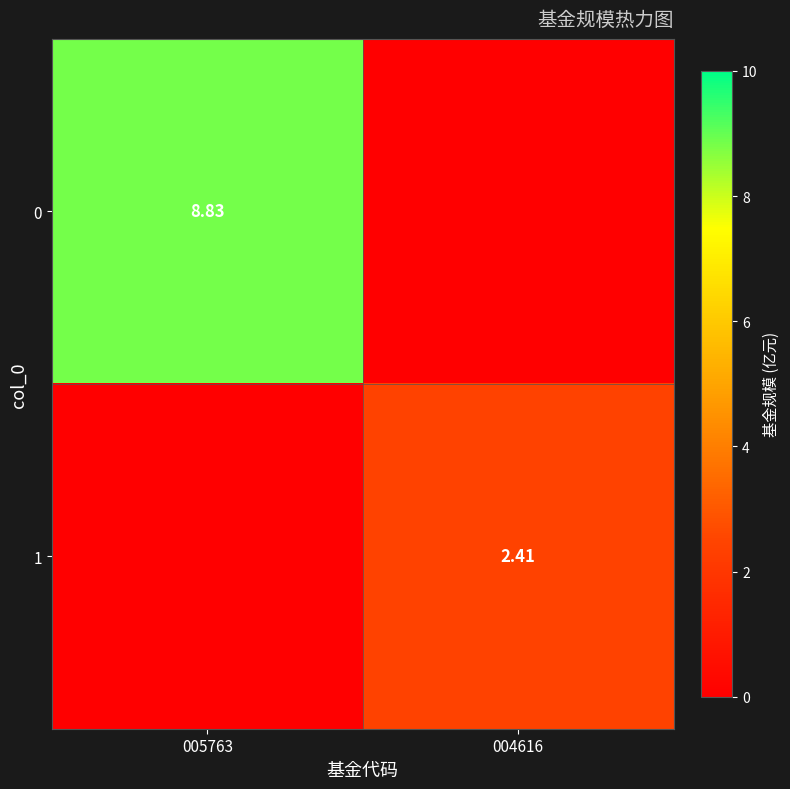

At which category is the sum across all series the highest?

005763